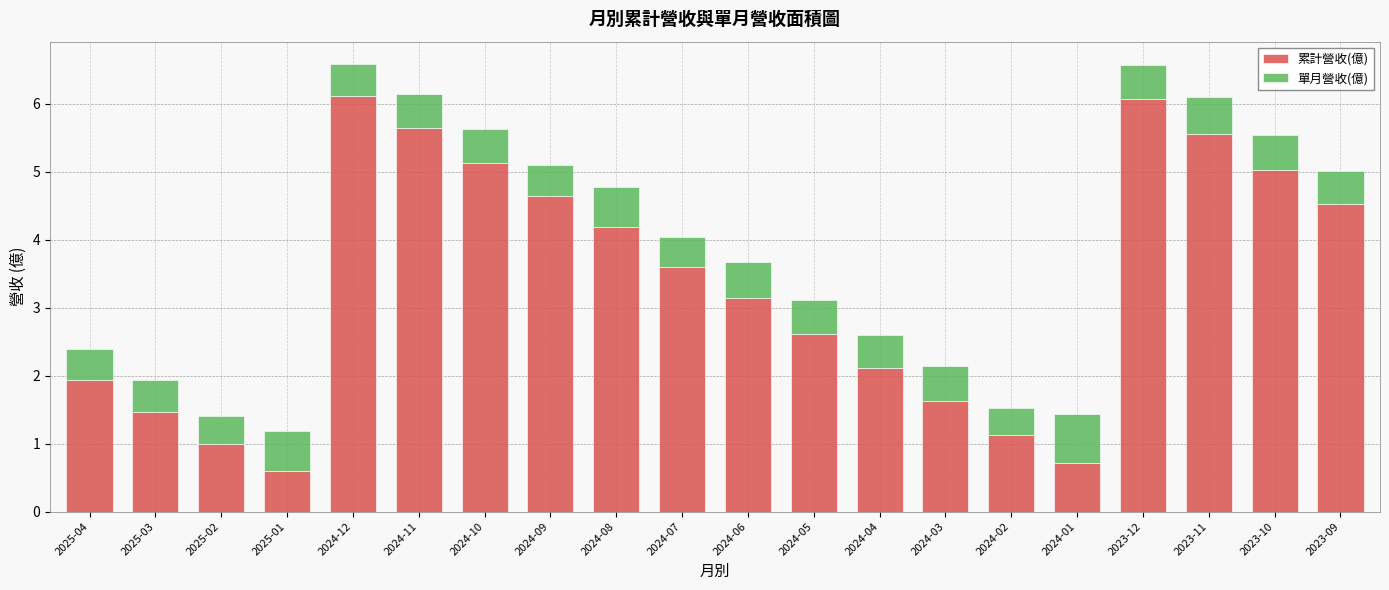

At which label is 累計營收(億) closest to 3?

2024-06